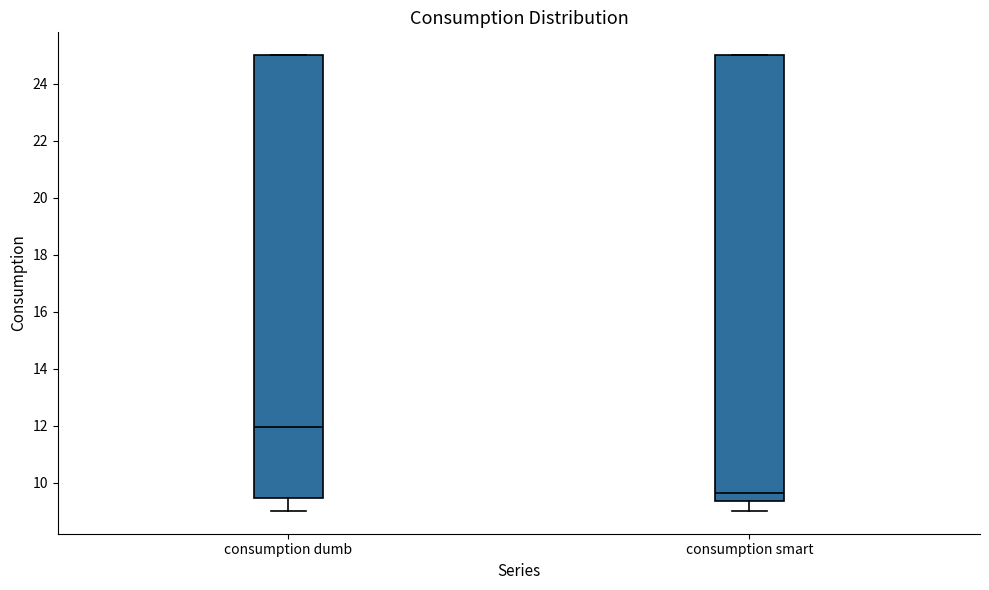

Reading left to right, read every box against the y-axis: the position of its median line, the range the box covers, and the ends of its whiskers. The values are not printed on the chart, so give them approximately, as read against the axis.

consumption dumb: median 12.0, box 9.4 to 25.0, whiskers 9.0 to 25.0
consumption smart: median 9.6, box 9.4 to 25.0, whiskers 9.0 to 25.0